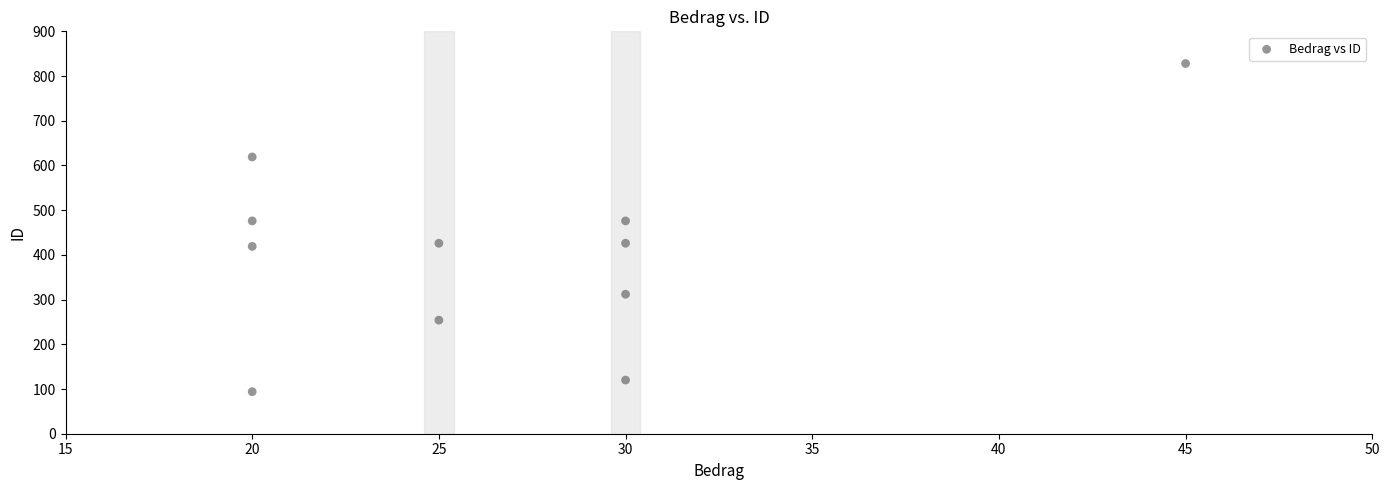

What is the average X value?

27